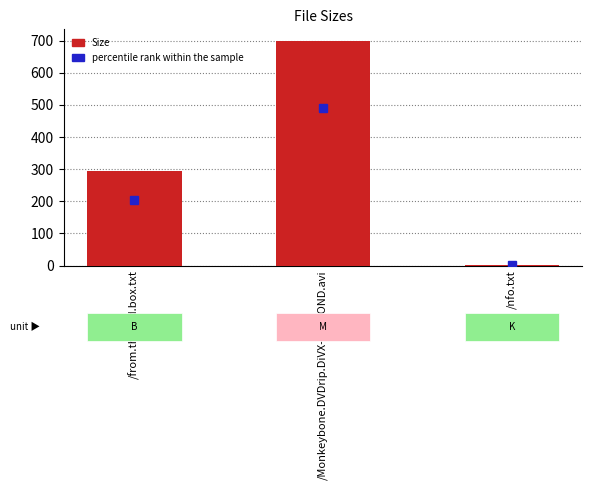

The value at /from.the.old.box.txt is 293.0. True or false?

True